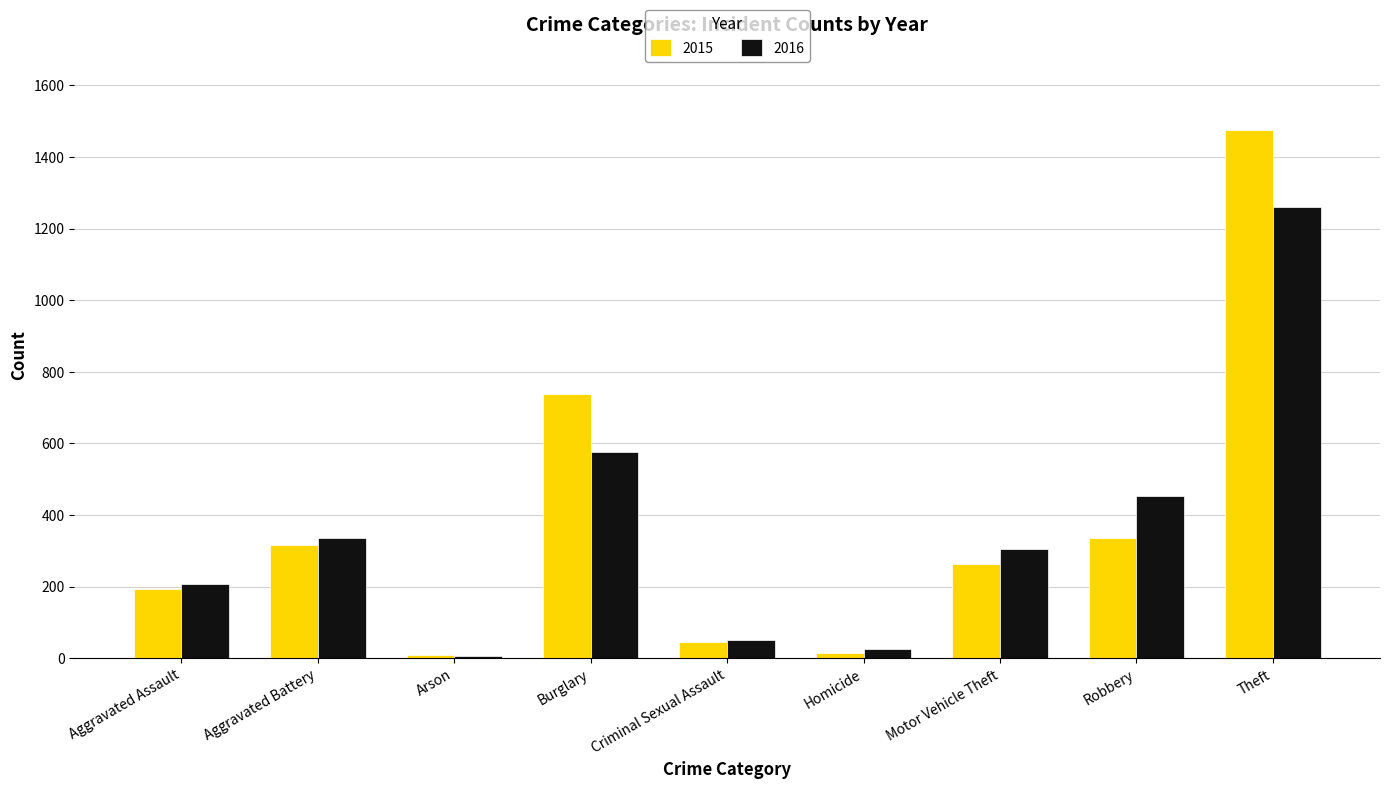

Which series changed the most between Aggravated Battery and Robbery?

2016